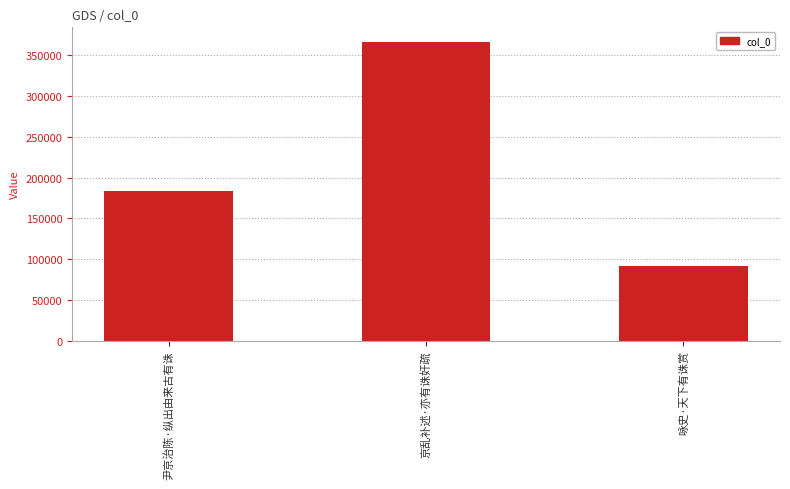

What is the label of the 1st bar from the left?

尹京治陈·纵出由来古有诛